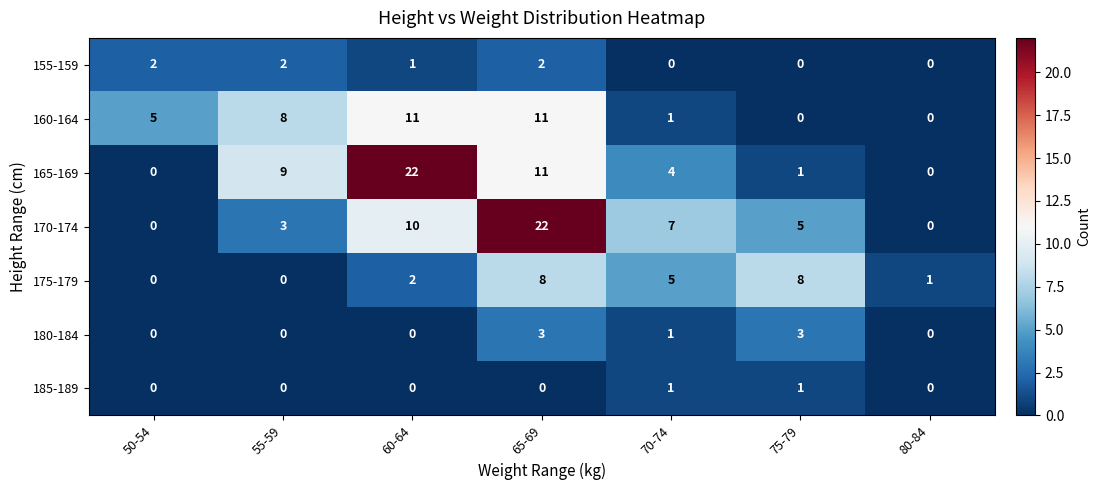

At which label is 155-159 closest to 1?

60-64